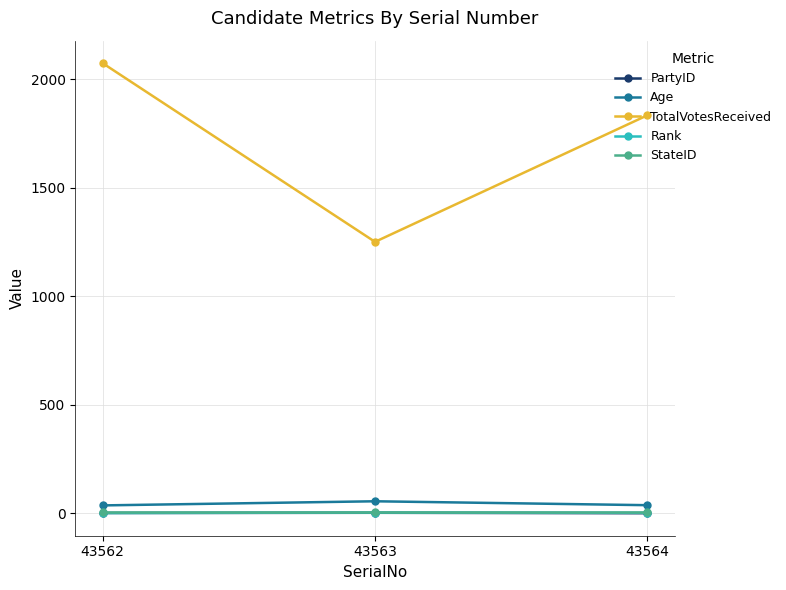

Does the chart have visible grid lines?

Yes